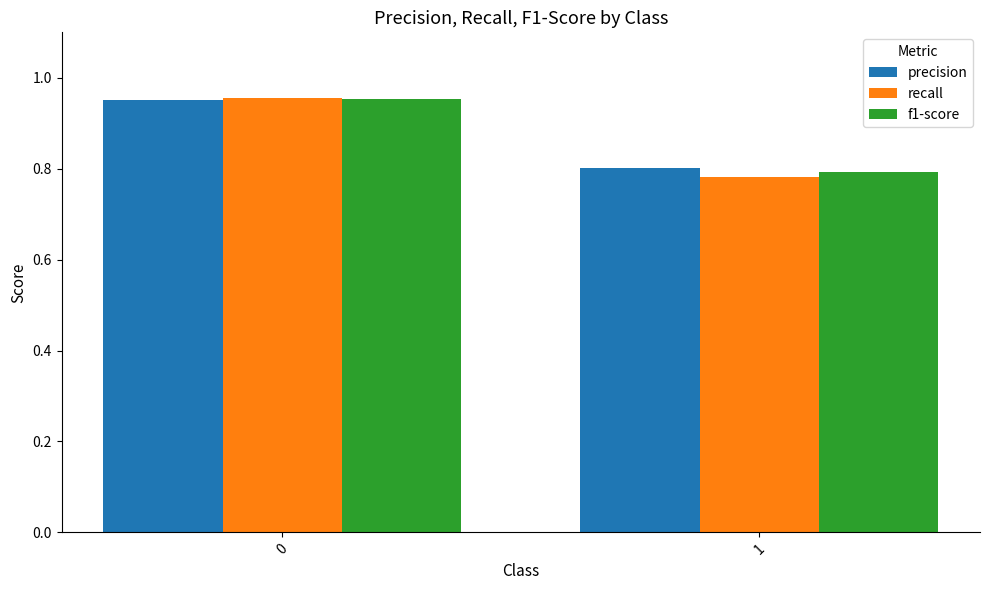

What is the sum of all precision values?

1.8